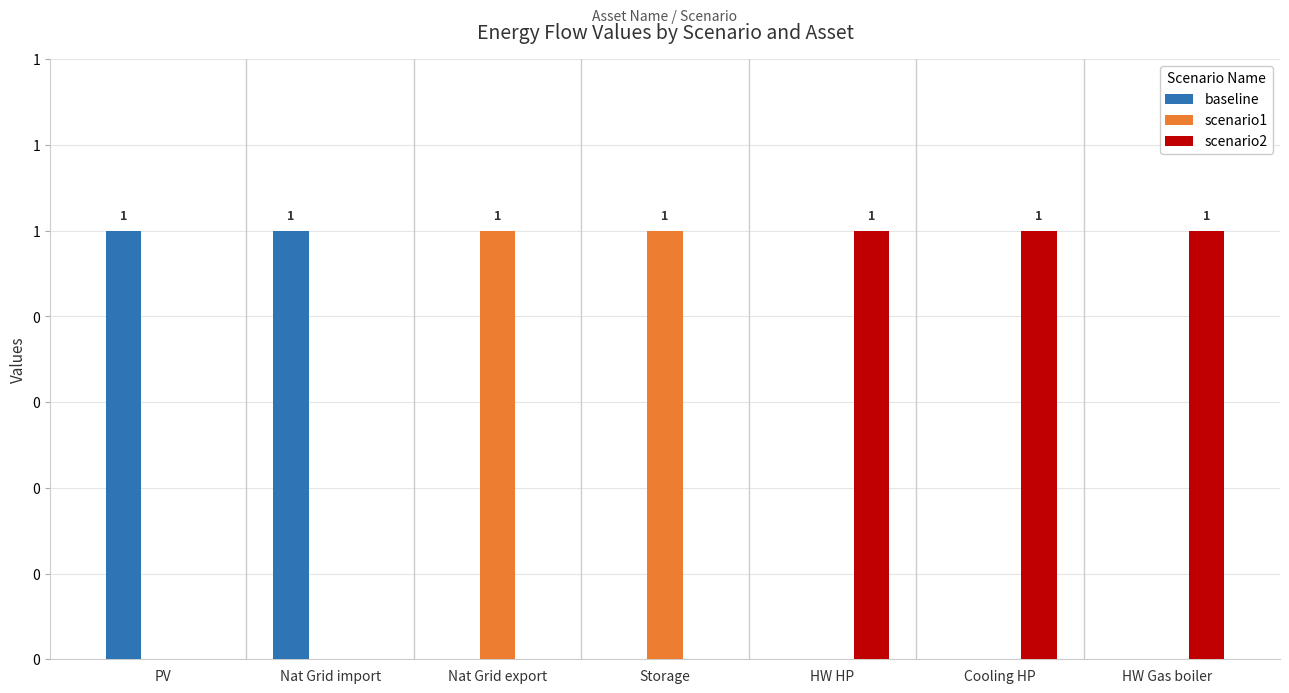

Reading left to right, extract all data points from this chart.

baseline: PV=1	Nat Grid import=1	Nat Grid export=0	Storage=0	HW HP=0	Cooling HP=0	HW Gas boiler=0
scenario1: PV=0	Nat Grid import=0	Nat Grid export=1	Storage=1	HW HP=0	Cooling HP=0	HW Gas boiler=0
scenario2: PV=0	Nat Grid import=0	Nat Grid export=0	Storage=0	HW HP=1	Cooling HP=1	HW Gas boiler=1